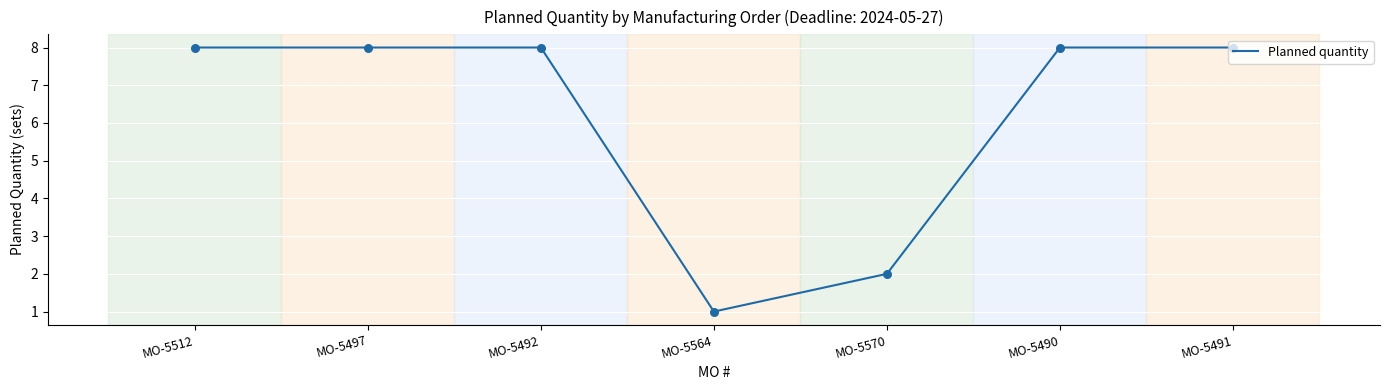

What is the ratio of the value at MO-5491 to the value at MO-5490?

1.0